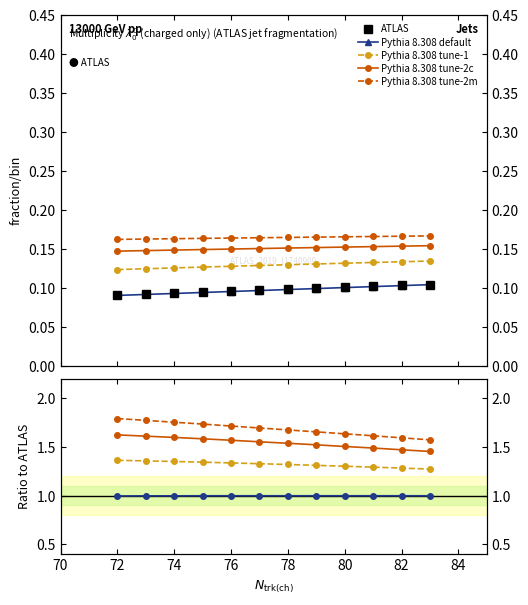

Is this an area chart (filled region under the line)?

No